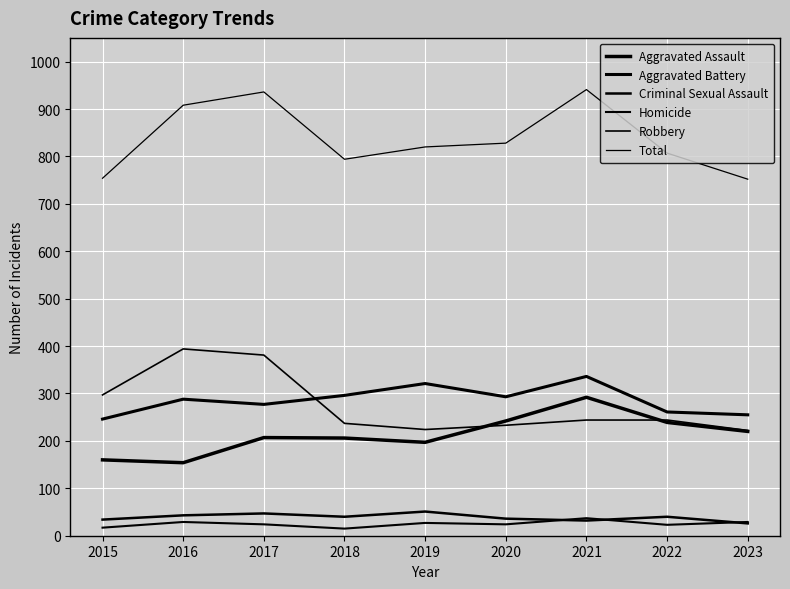

What is the value of the Criminal Sexual Assault point at the 8th from the left?

40